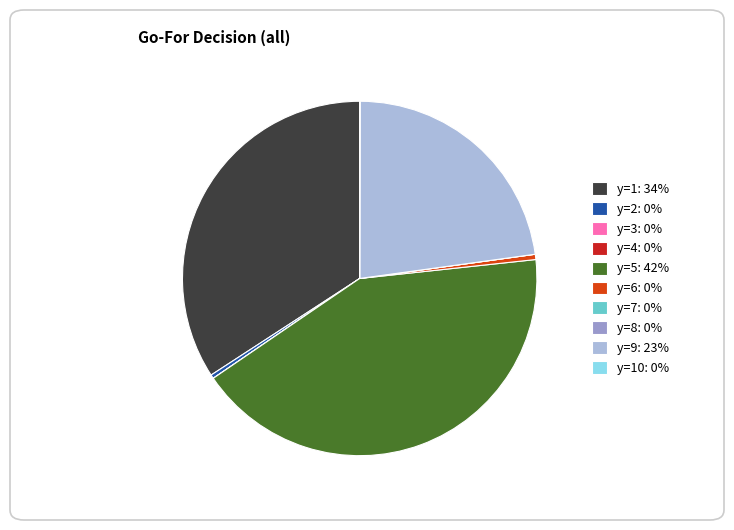

Which slice is the largest?

y=5: 42%